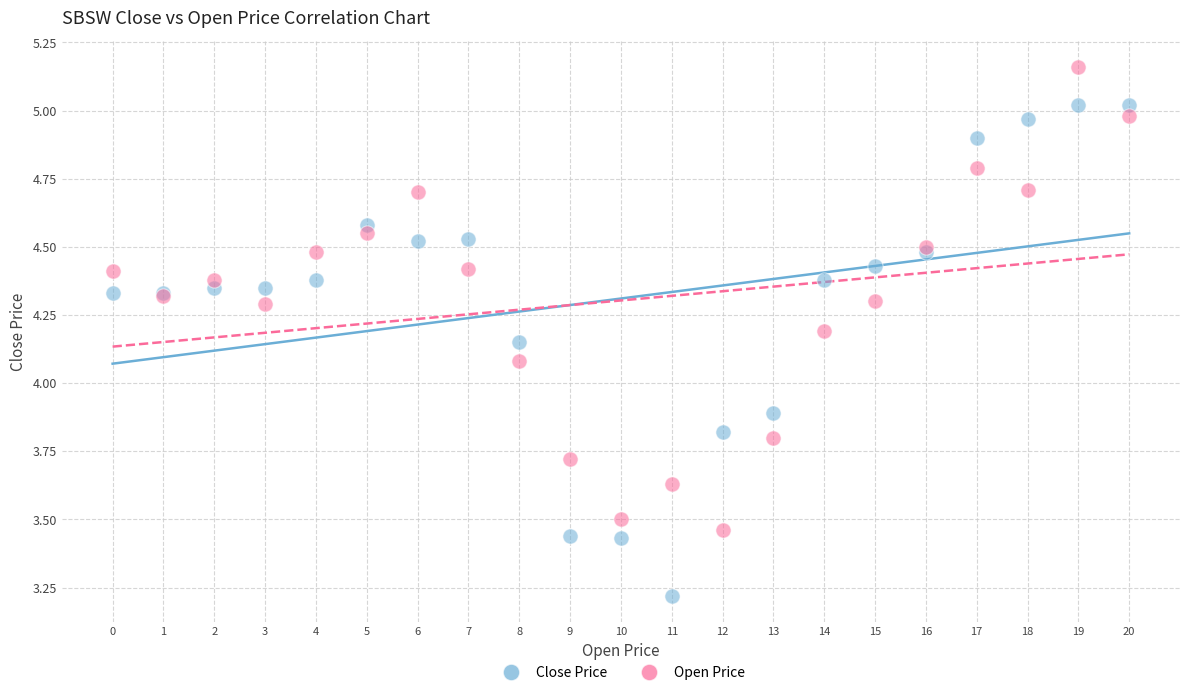

In the Close Price series, what Y value is closest to 4?

3.9